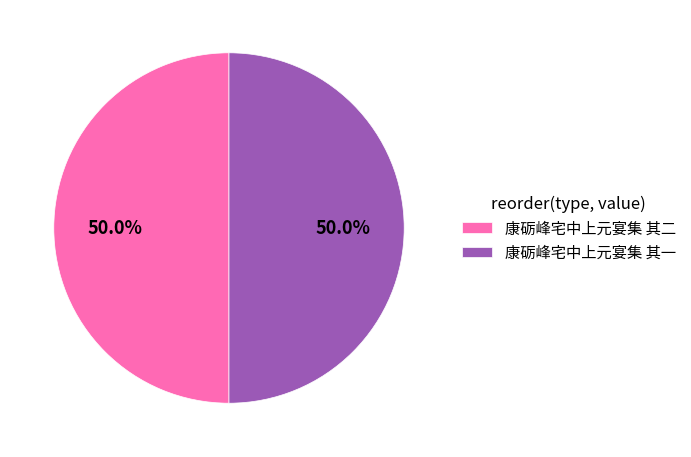

Approximately how many times larger is the value at 康砺峰宅中上元宴集 其一 compared to 康砺峰宅中上元宴集 其二?

1.0